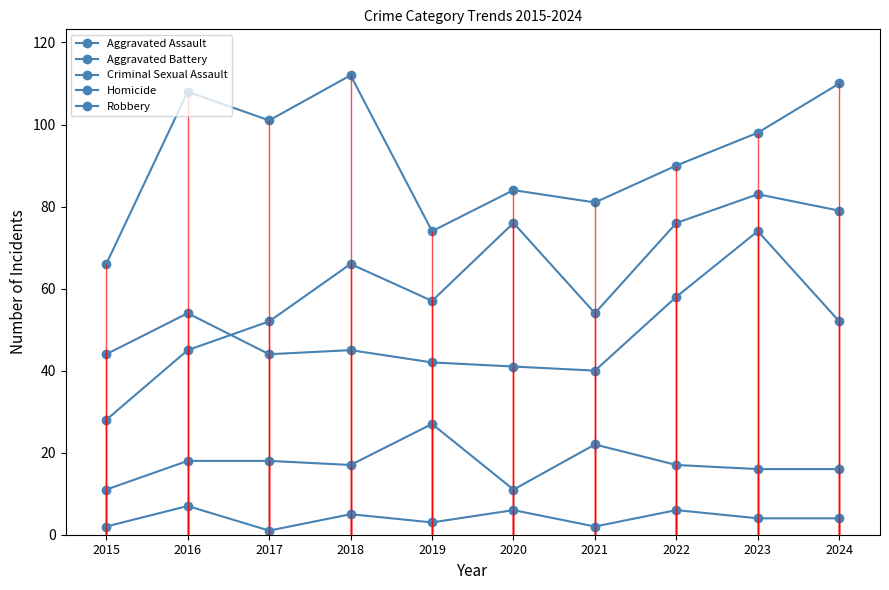

Which series has the widest spread of values?

Aggravated Assault